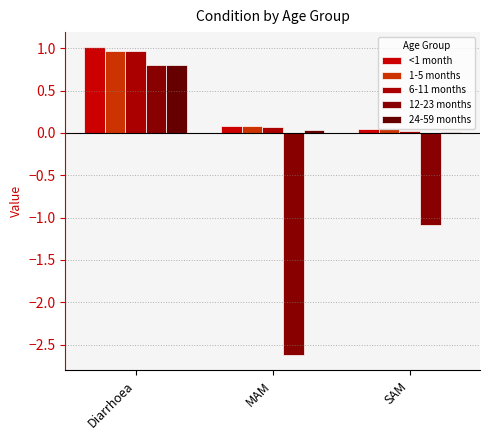

At which category is the sum across all series the highest?

Diarrhoea